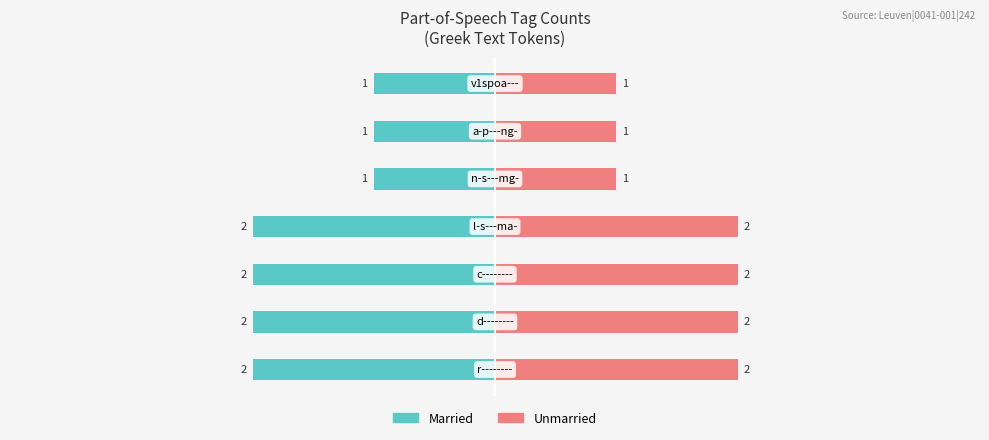

Are the bars grouped side by side (vs. stacked)?

Yes